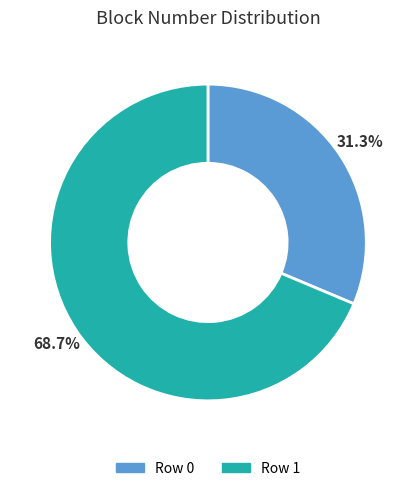

Approximately how many times larger is the value at Row 0 compared to Row 1?

0.5